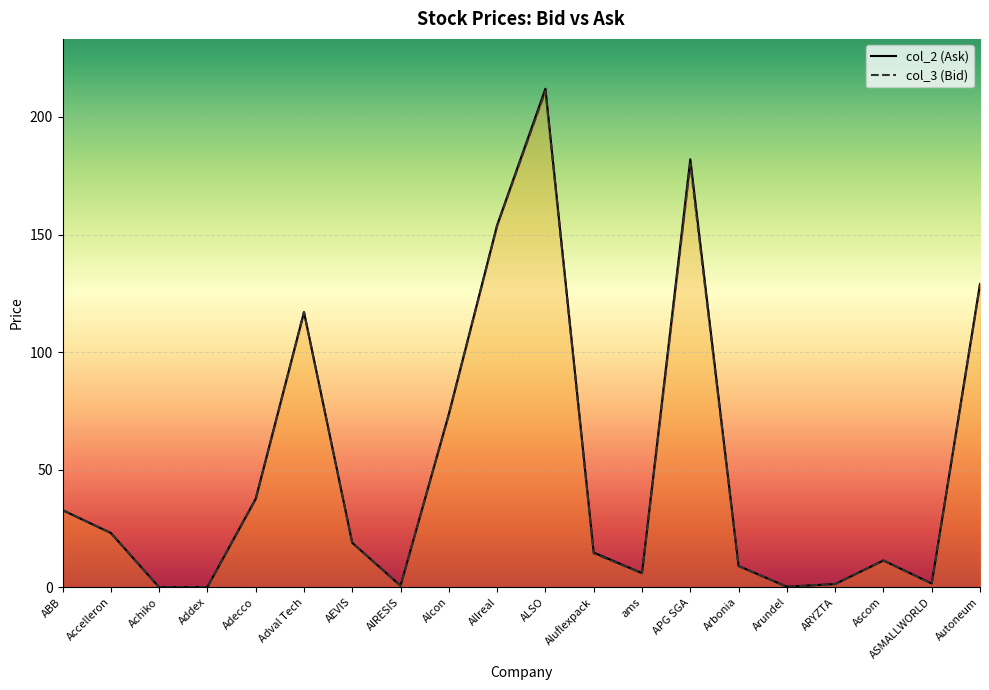

What is the total value across all series at Arbonia?

18.0